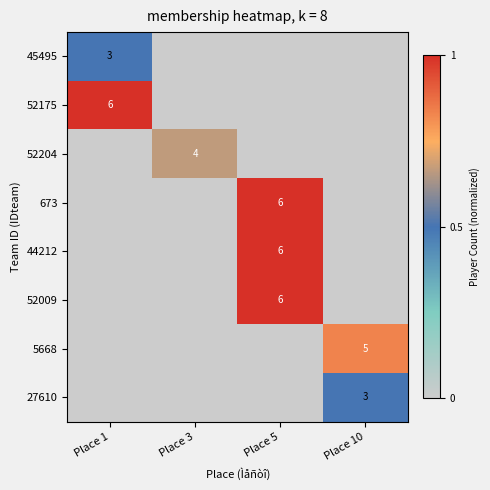

The value of 673 at Place 5 is 1.0. True or false?

True